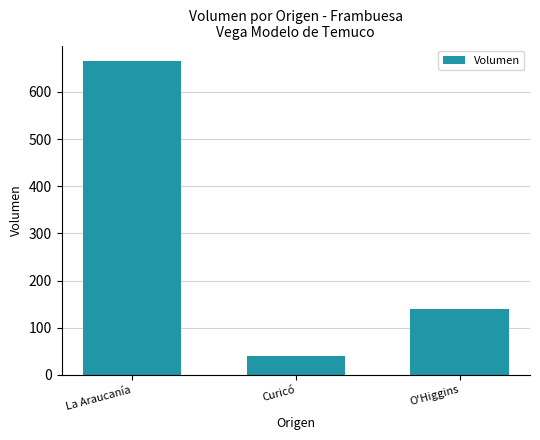

What position from the right is O'Higgins?

1